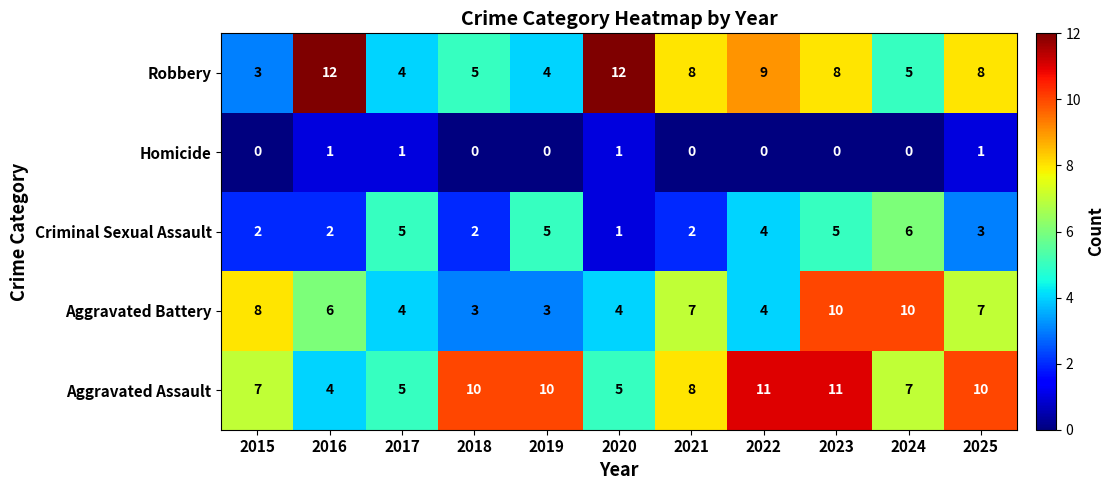

What is the approximate value of Aggravated Battery at 2015?

8